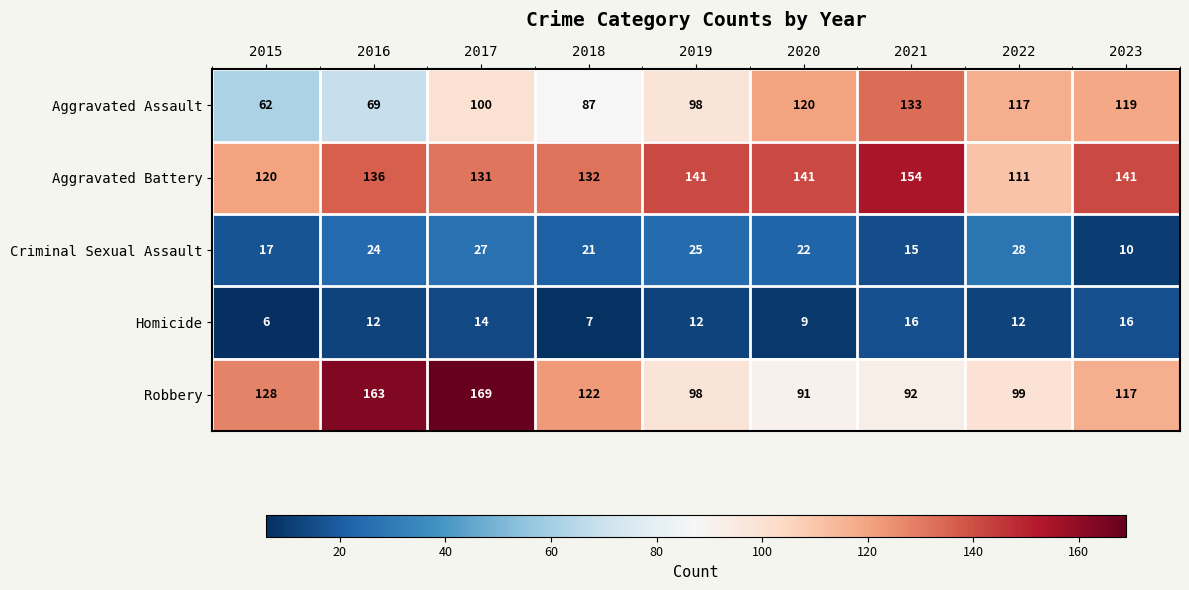

At 2020, list the series in order from smallest to largest.

Homicide, Criminal Sexual Assault, Robbery, Aggravated Assault, Aggravated Battery